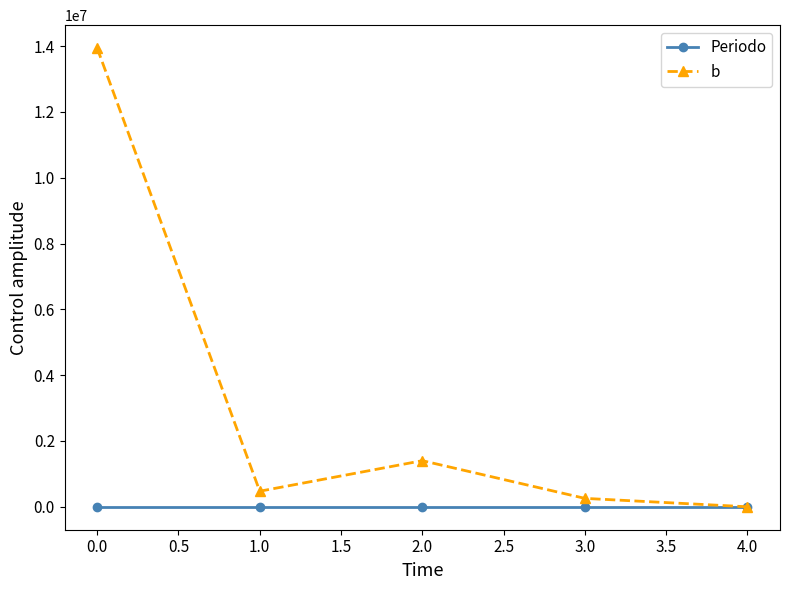

The value of b at 2.0 is 1401441.6. True or false?

True